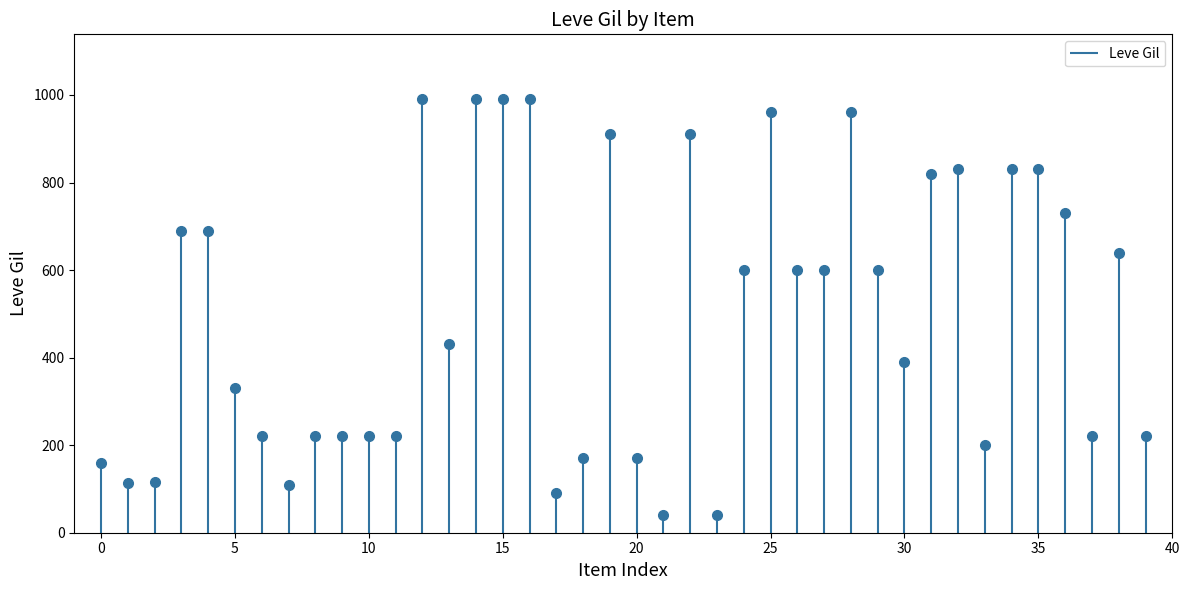

Does the chart have visible grid lines?

No